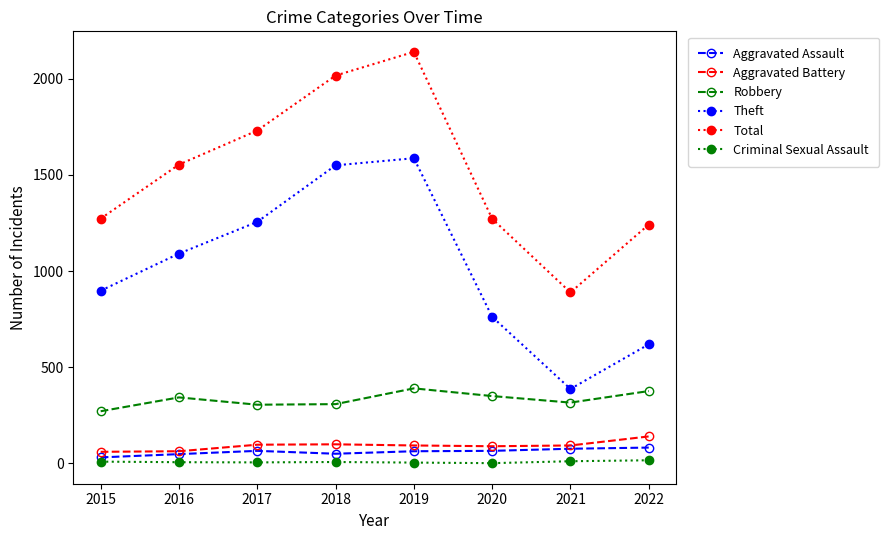

In Total, how many points are lower than both neighbors (excluding endpoints)?

1